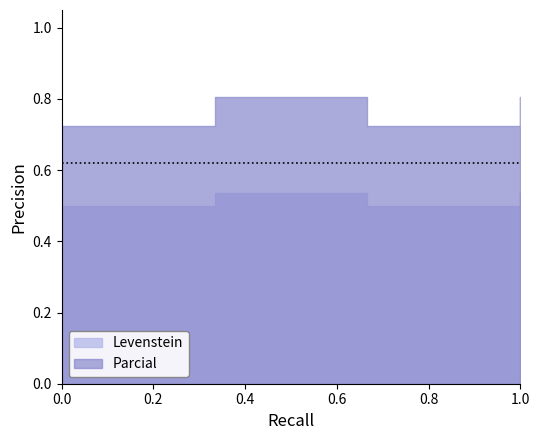

What is the value of the Levenstein point at the 1st from the left?

0.5